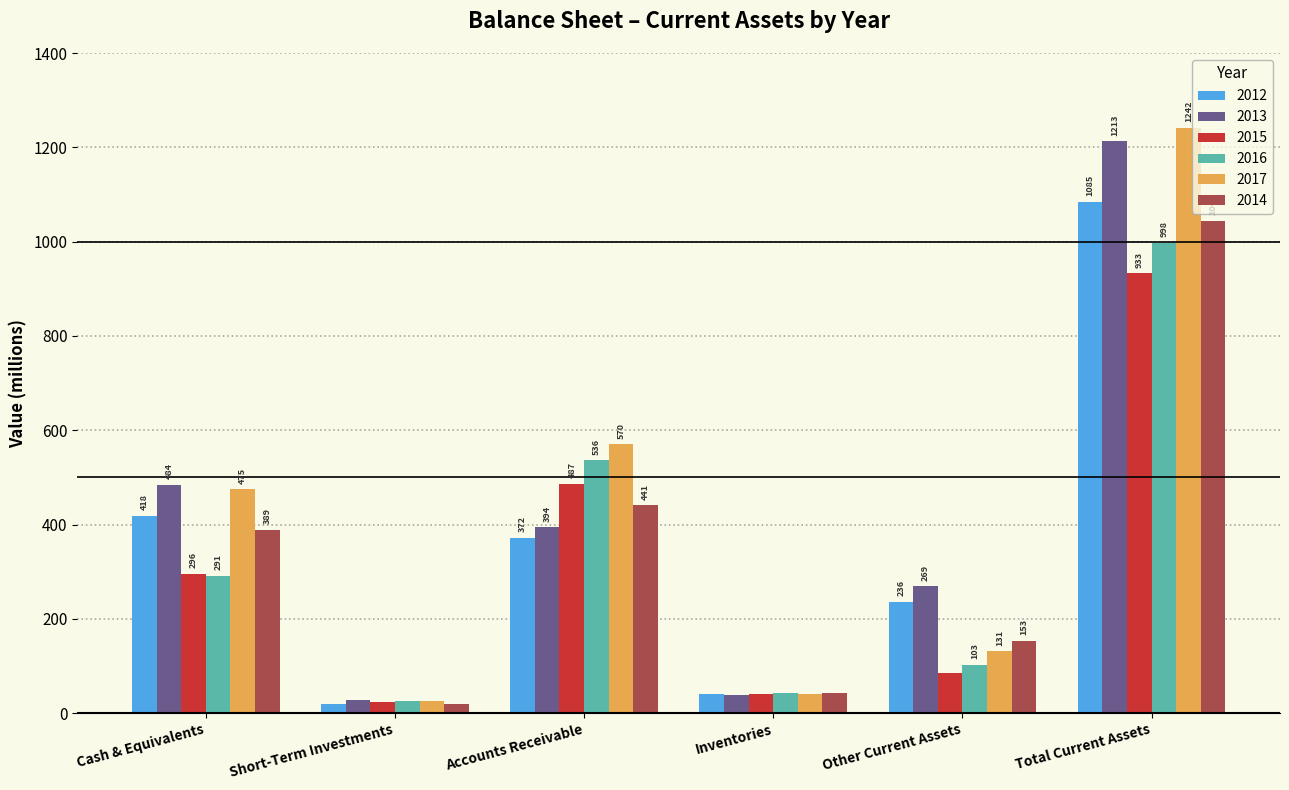

Reading right to left, extract all data points from this chart.

2012: Total Current Assets=1085	Other Current Assets=236	Inventories=40	Accounts Receivable=372	Short-Term Investments=19	Cash & Equivalents=418
2013: Total Current Assets=1213	Other Current Assets=269	Inventories=39	Accounts Receivable=394	Short-Term Investments=27	Cash & Equivalents=484
2015: Total Current Assets=933	Other Current Assets=86	Inventories=40	Accounts Receivable=487	Short-Term Investments=24	Cash & Equivalents=296
2016: Total Current Assets=998	Other Current Assets=103	Inventories=43	Accounts Receivable=536	Short-Term Investments=25	Cash & Equivalents=291
2017: Total Current Assets=1242	Other Current Assets=131	Inventories=41	Accounts Receivable=570	Short-Term Investments=25	Cash & Equivalents=475
2014: Total Current Assets=1044	Other Current Assets=153	Inventories=42	Accounts Receivable=441	Short-Term Investments=19	Cash & Equivalents=389